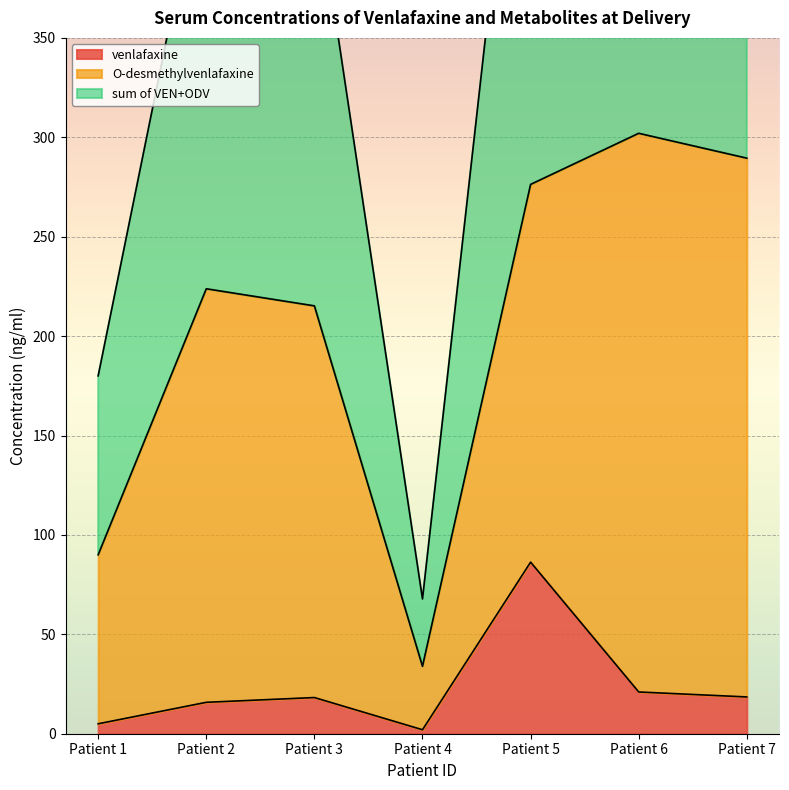

What is the value of the venlafaxine point at the 4th from the left?

2.0